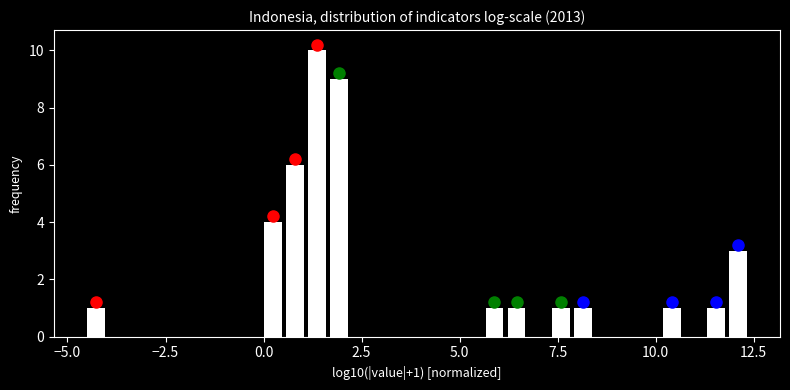

Read against the x-axis, roughly where is the centre of the tallest bar?

1.5